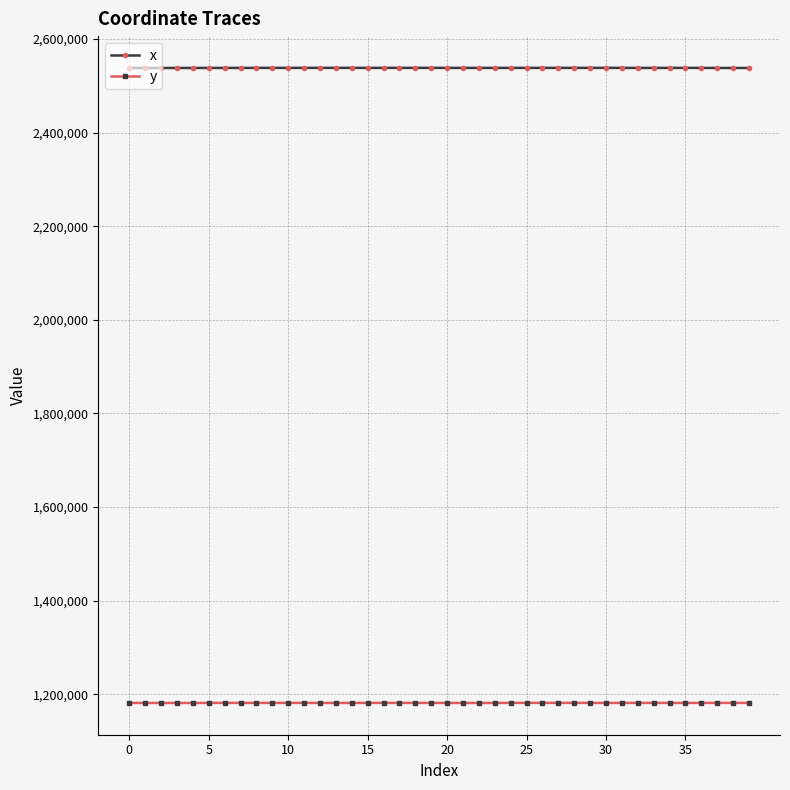

List the series in order of their peak value, lowest first.

y, x